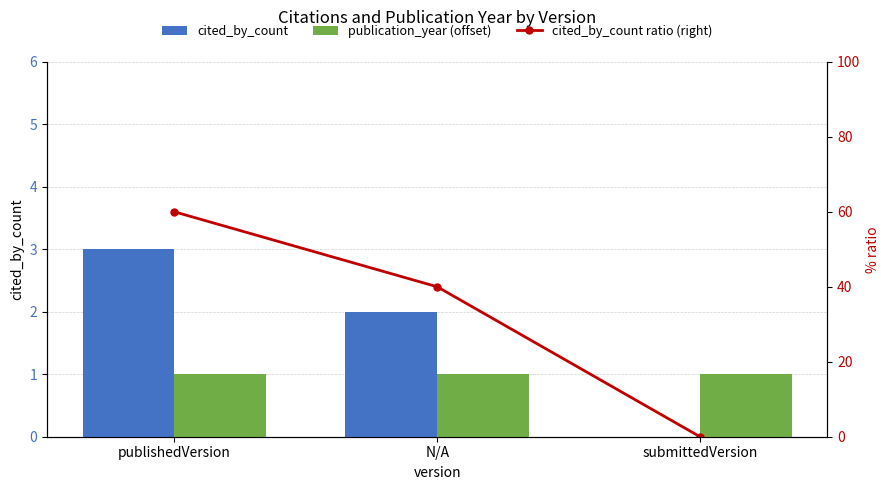

Reading left to right, what are all the values shown in this chart?

cited_by_count: publishedVersion=3	N/A=2	submittedVersion=0
publication_year (offset): publishedVersion=1	N/A=1	submittedVersion=1
cited_by_count ratio (right): publishedVersion=60	N/A=40	submittedVersion=0